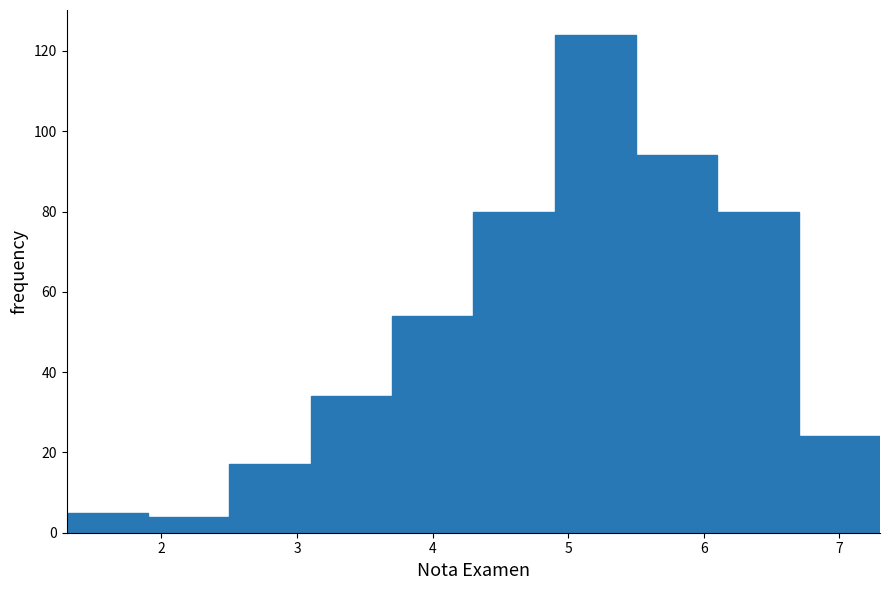

What is the height of the bar covering 3.1 to 3.7 on the x-axis? The values are not printed on the chart, so give them approximately, as read against the axis.

34